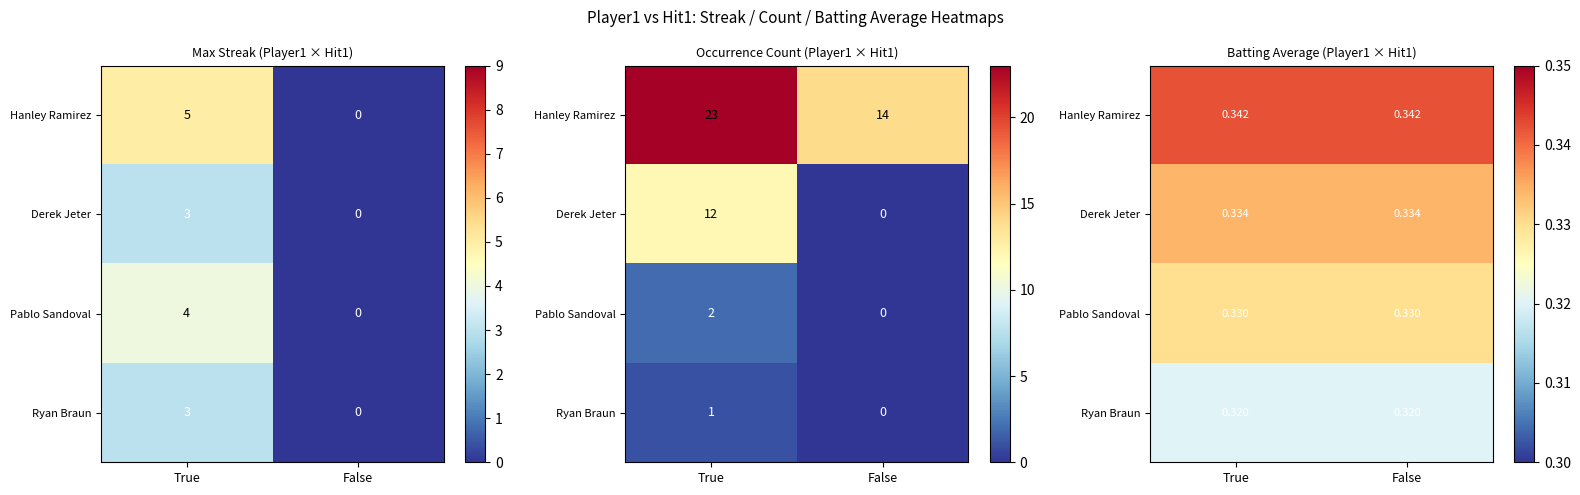

Count the number of data series in this chart.

4